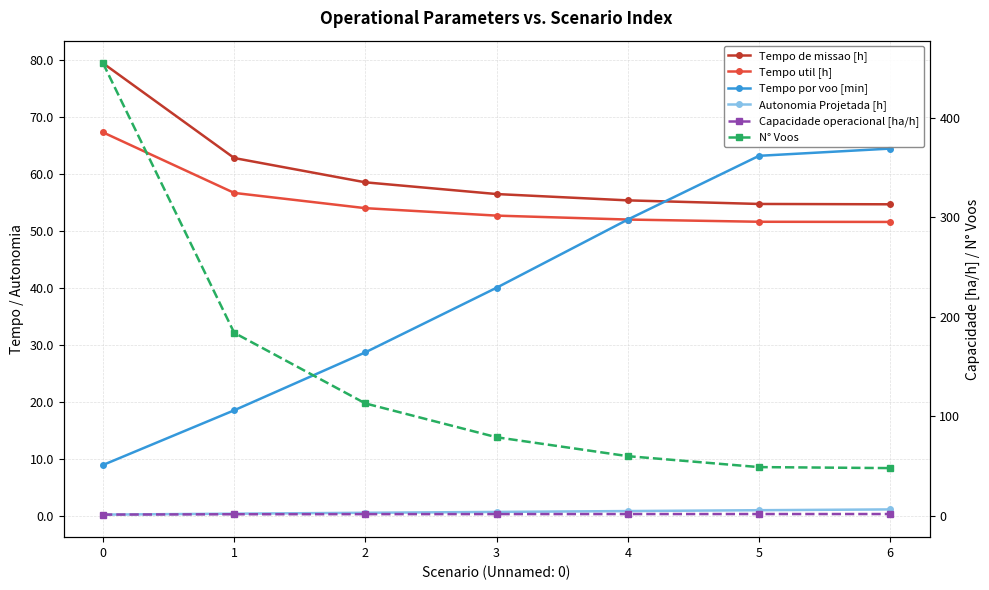

True or false: Tempo util [h] has more than 2 points higher than both neighbors.

False